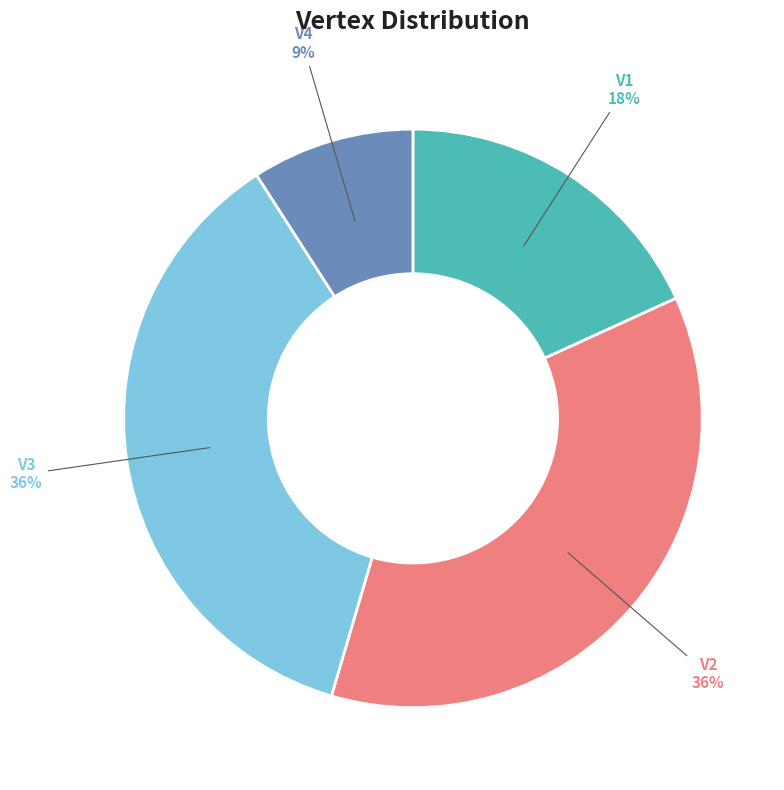

Approximately how many times larger is the value at V2 compared to V4?

4.0